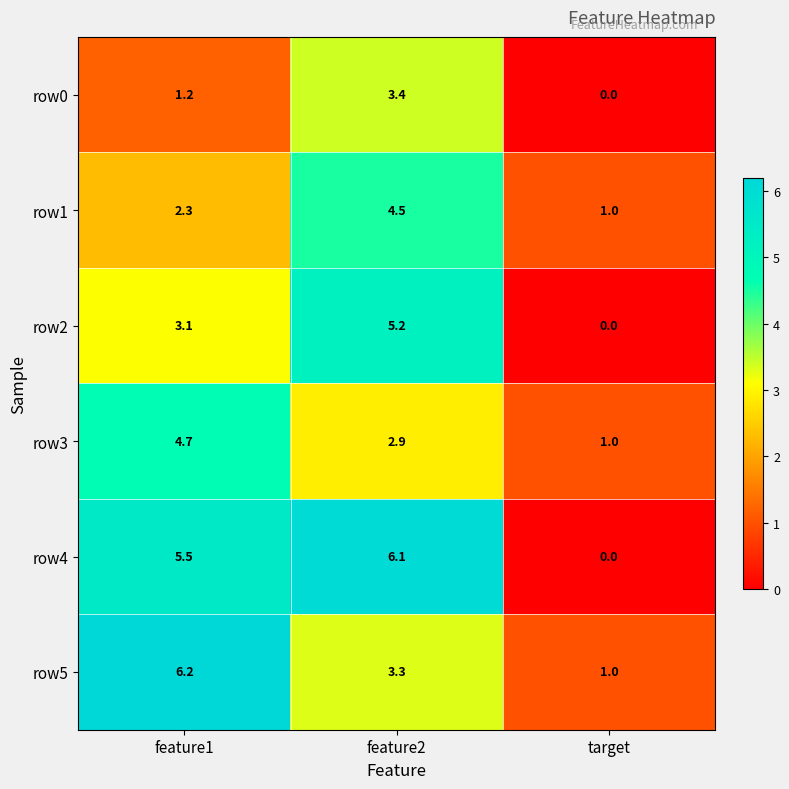

At feature1, list the series in order from smallest to largest.

row0, row1, row2, row3, row4, row5